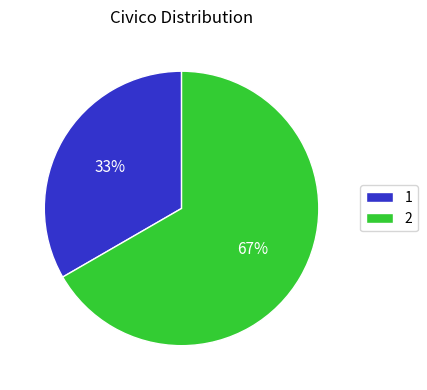

Combined, do 2 and 1 account for over 50%?

Yes